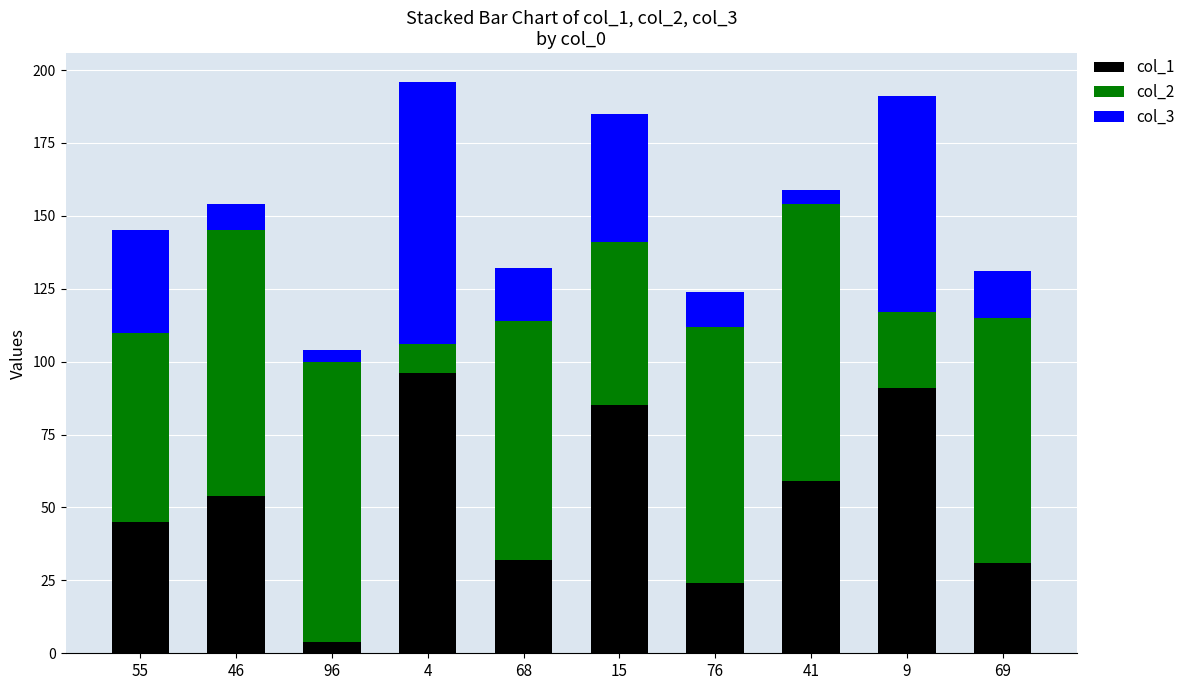

The value of col_1 at 4 is 96. True or false?

True